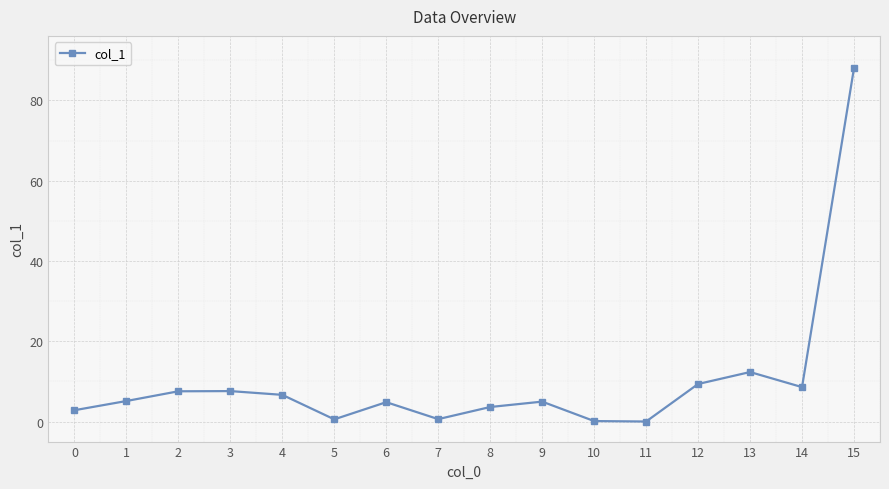

Is it true that the value at 4 is 3.6?

False